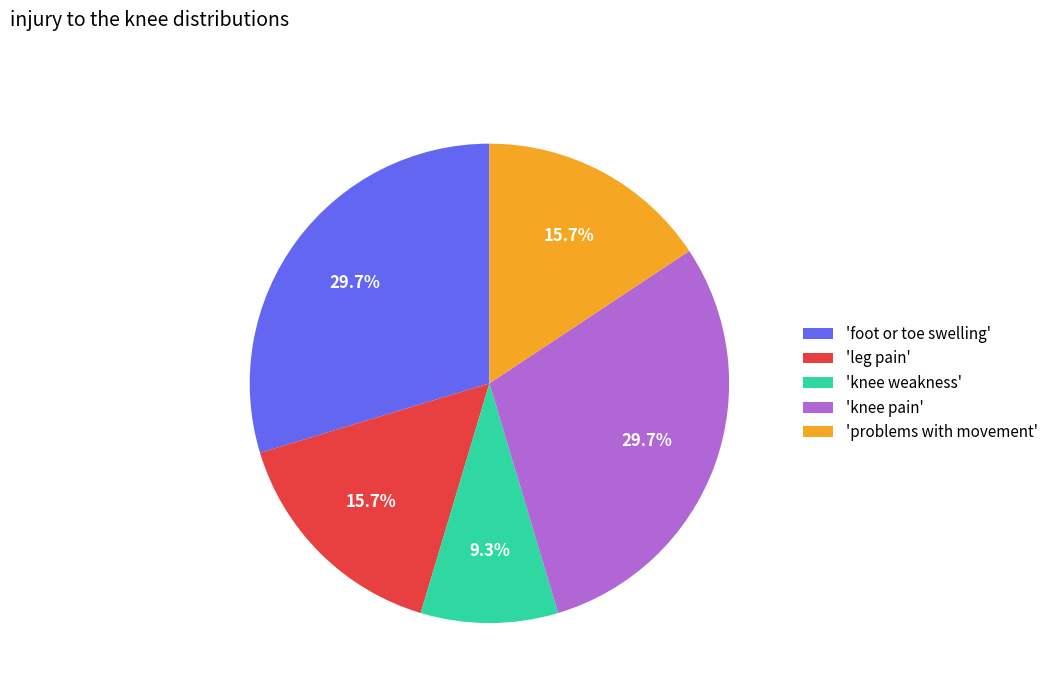

What is the smallest slice in the pie chart?

'knee weakness'